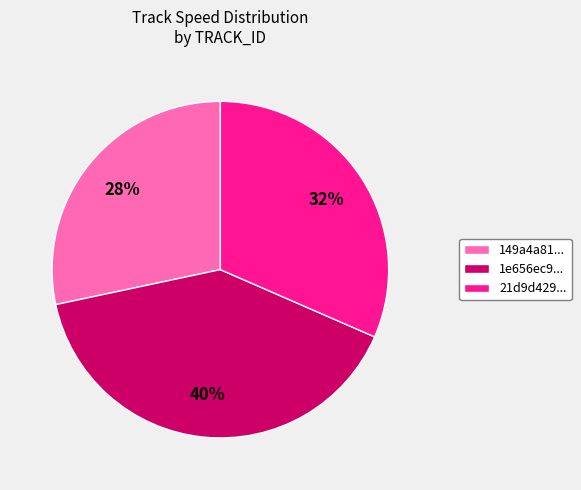

True or false: 149a4a81... accounts for 15% of the total.

False